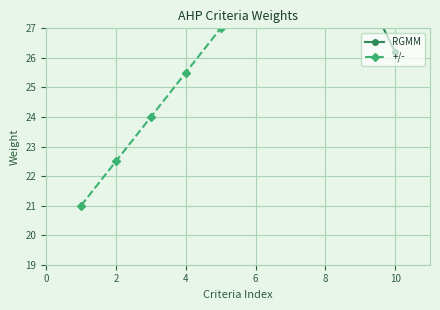

True or false: RGMM has a value of 6.8 at 10.

False